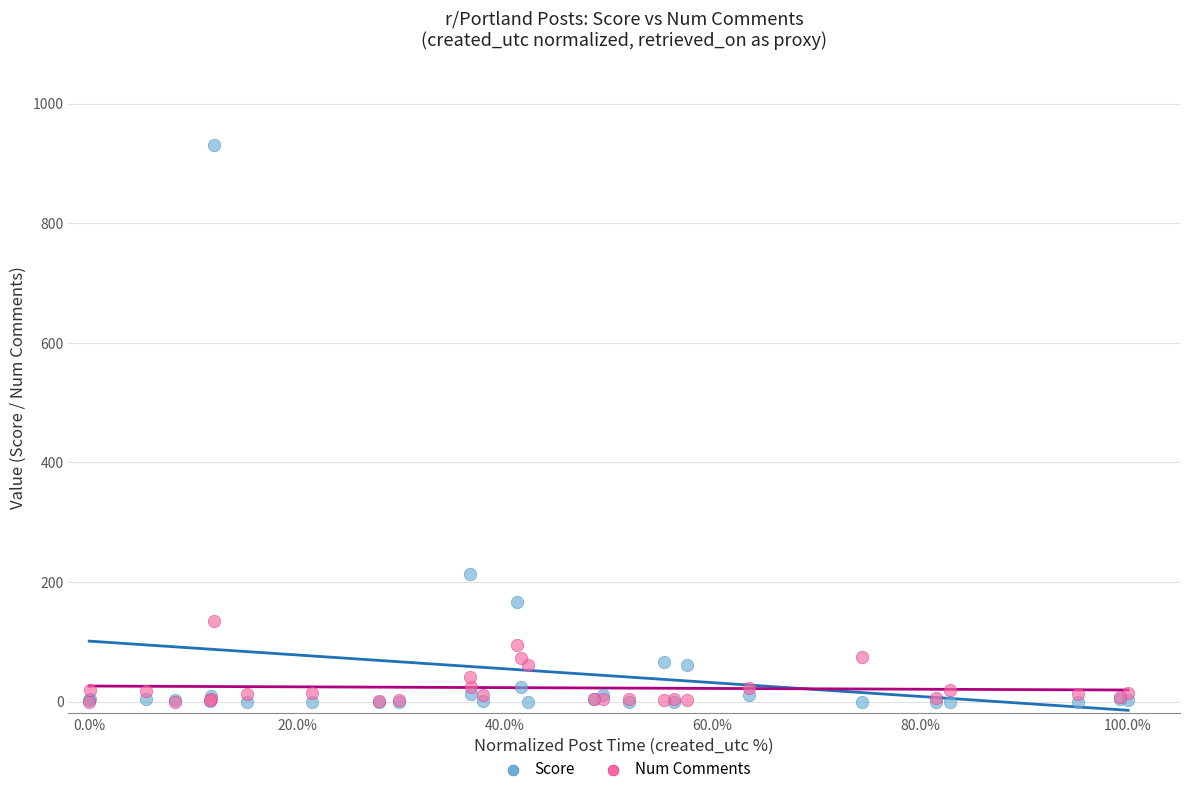

In the Score series, what Y value is closest to 465?

214